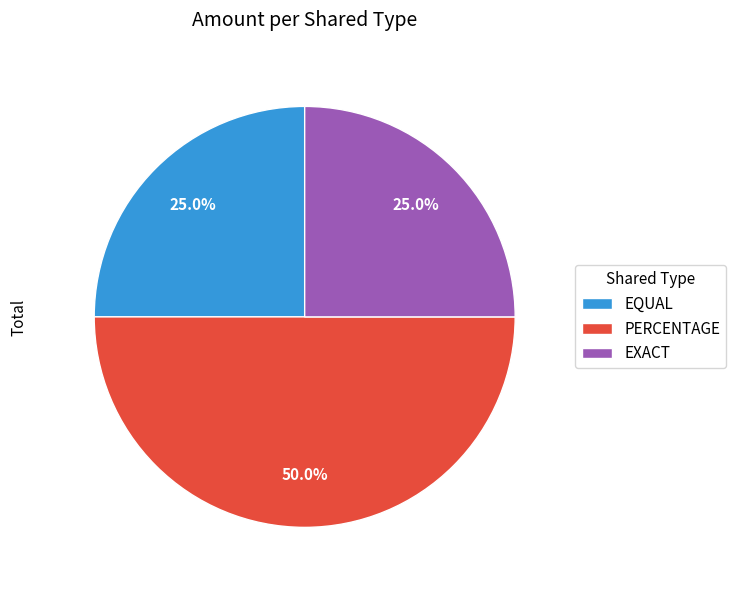

Does EQUAL represent more than half of the total?

No